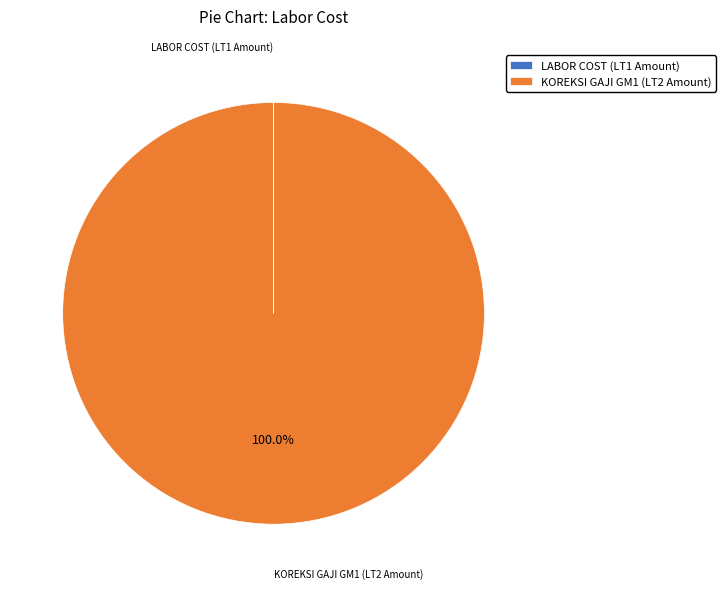

Does KOREKSI GAJI GM1 (LT2 Amount) account for over 50% of the chart?

Yes